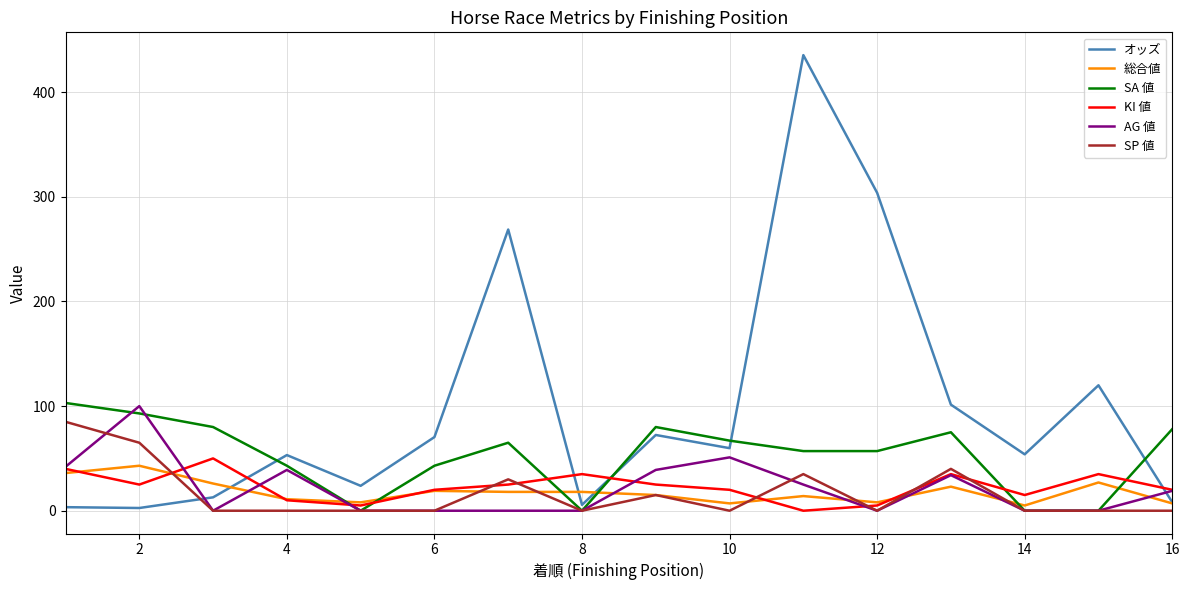

What is the greatest value displayed?

435.5